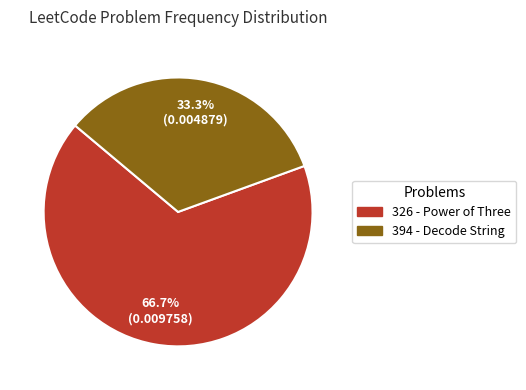

What percentage is the 326 - Power of Three slice, to the nearest percent?

67%